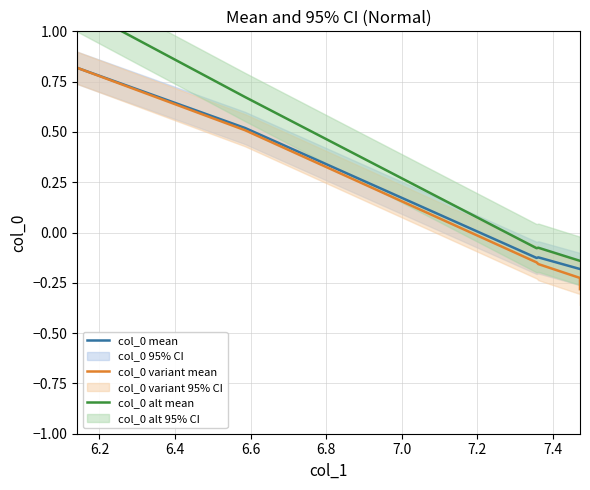

What is the value of the col_0 variant mean point at the 8th from the left?

-0.3